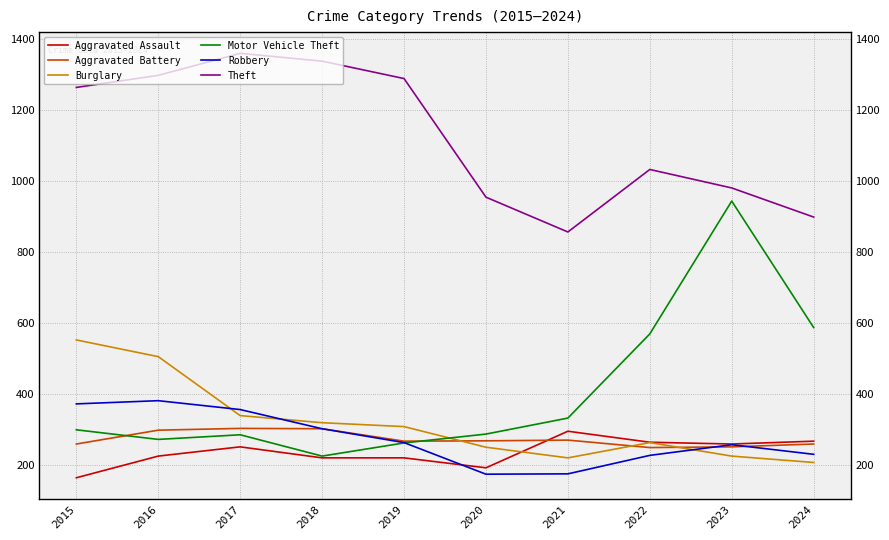

Reading right to left, what are all the values shown in this chart?

Aggravated Assault: 267	259	264	295	192	220	220	251	225	164
Aggravated Battery: 259	251	249	270	268	267	302	303	298	259
Burglary: 207	225	263	220	250	308	319	339	505	552
Motor Vehicle Theft: 587	943	569	332	287	262	225	285	272	299
Robbery: 230	257	227	175	174	263	302	356	381	372
Theft: 898	980	1032	856	954	1288	1337	1359	1297	1263